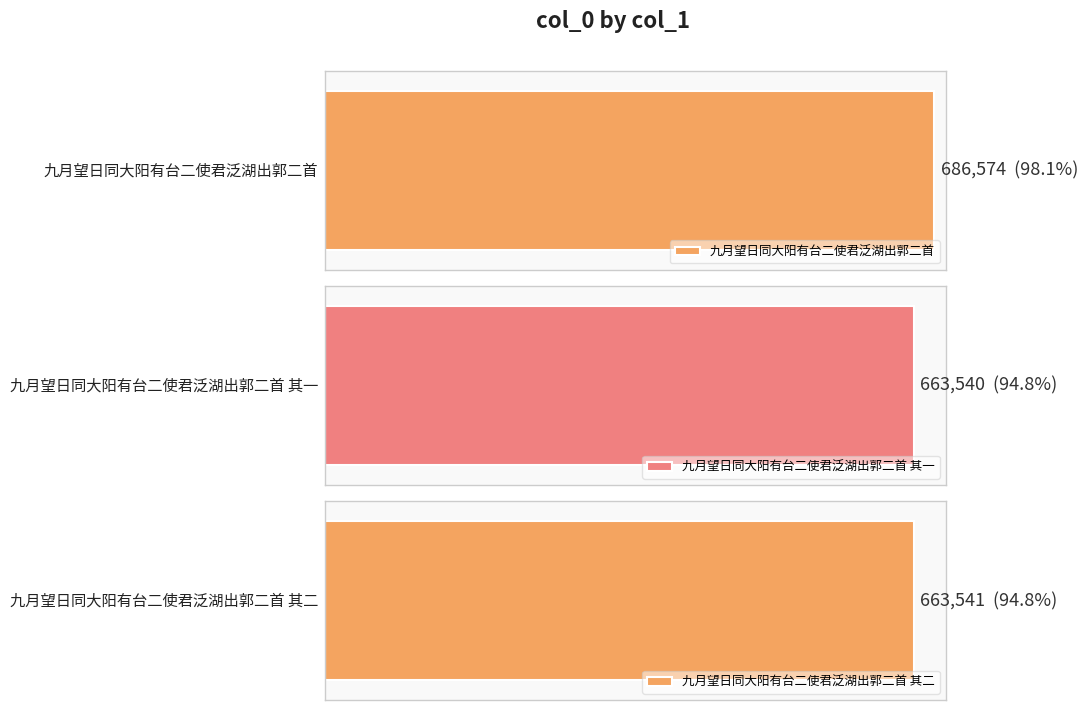

Does the chart contain stacked bars?

No